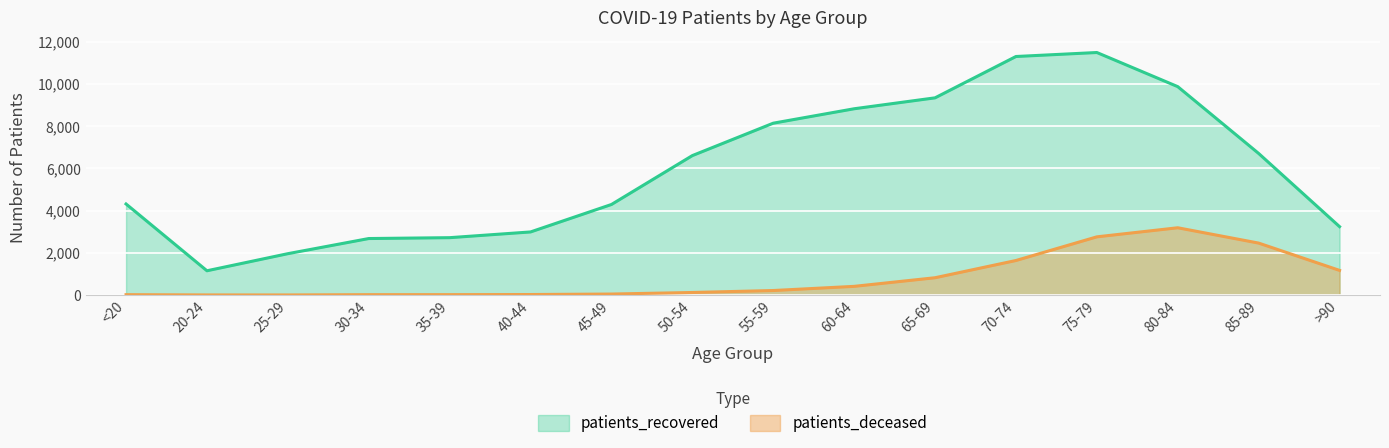

In patients_recovered, how many points are higher than both neighbors (excluding endpoints)?

1